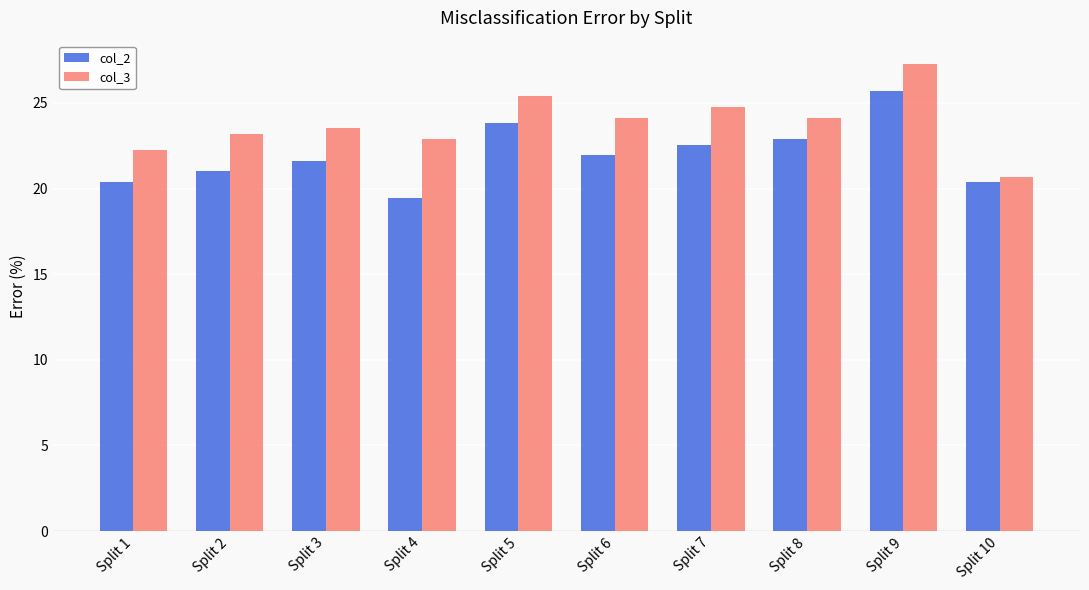

What is the difference between the second highest and second lowest values in the col_2 series?

3.4